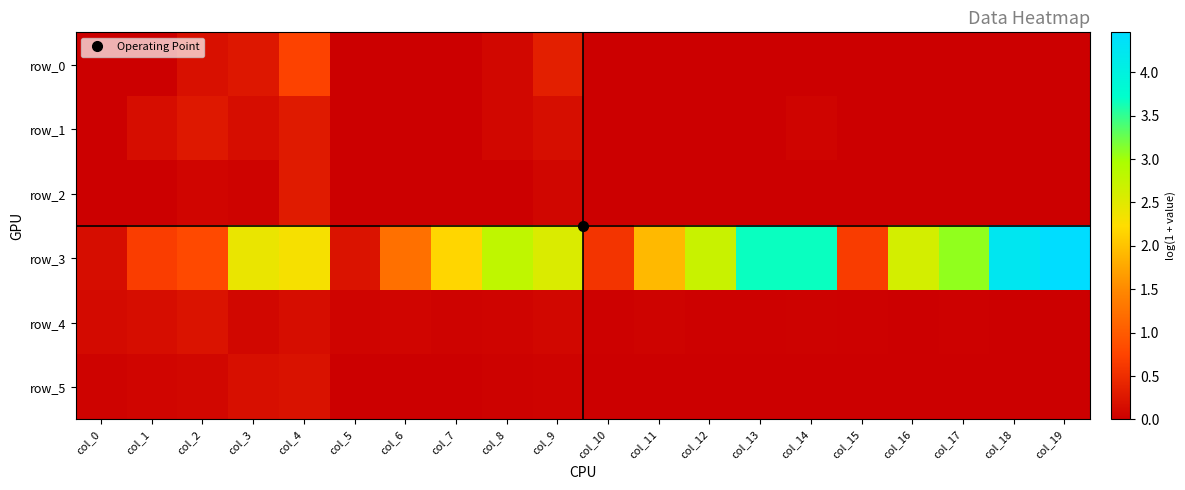

What is the difference between the highest and lowest values at col_5?

0.2